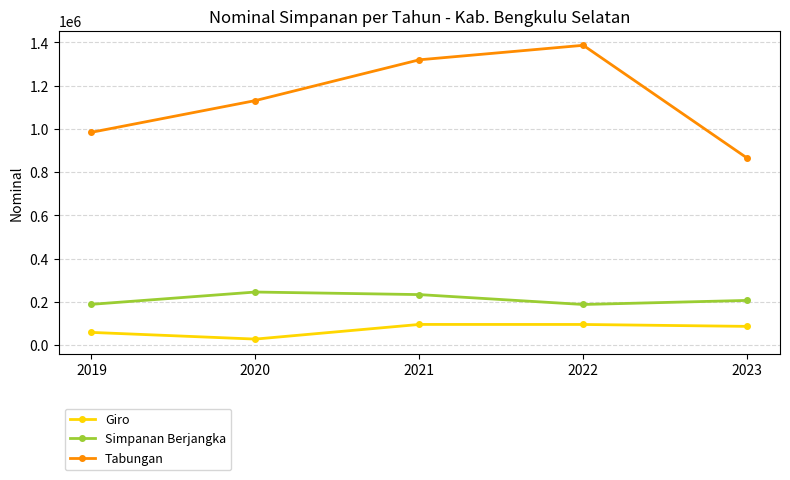

Which series changed the most between 2020 and 2023?

Tabungan